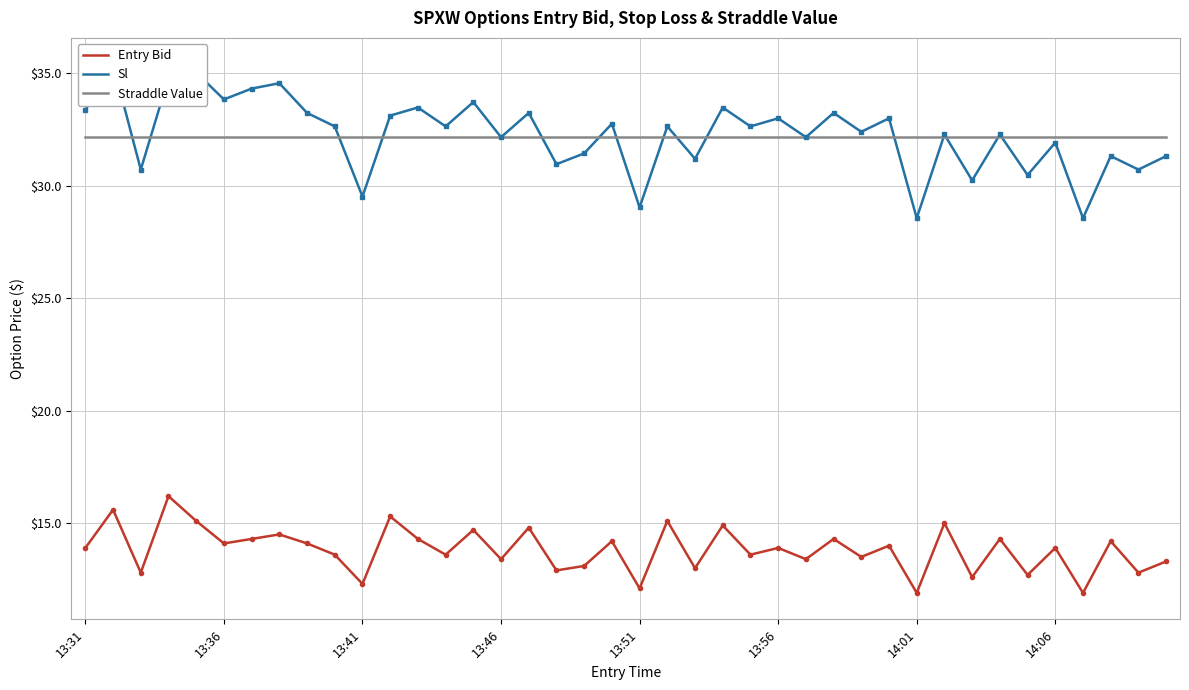

What is the difference between the highest and lowest values at 19?

18.6